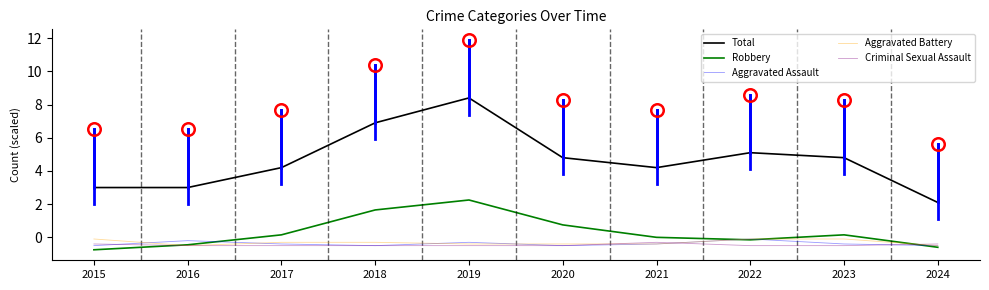

What is the difference between the second highest and second lowest values in the Criminal Sexual Assault series?

0.1